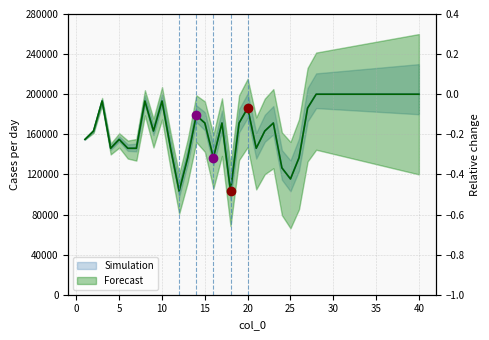

Between 26 and 34, which series saw the biggest shift?

Simulation